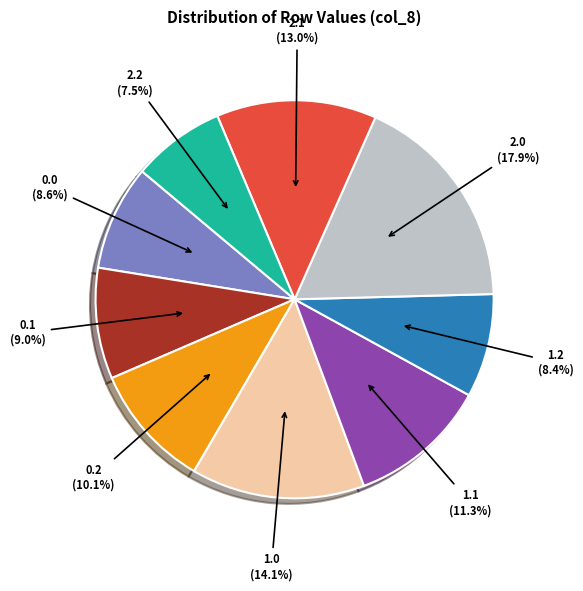

The 1.0 slice represents 22% of the pie. True or false?

False